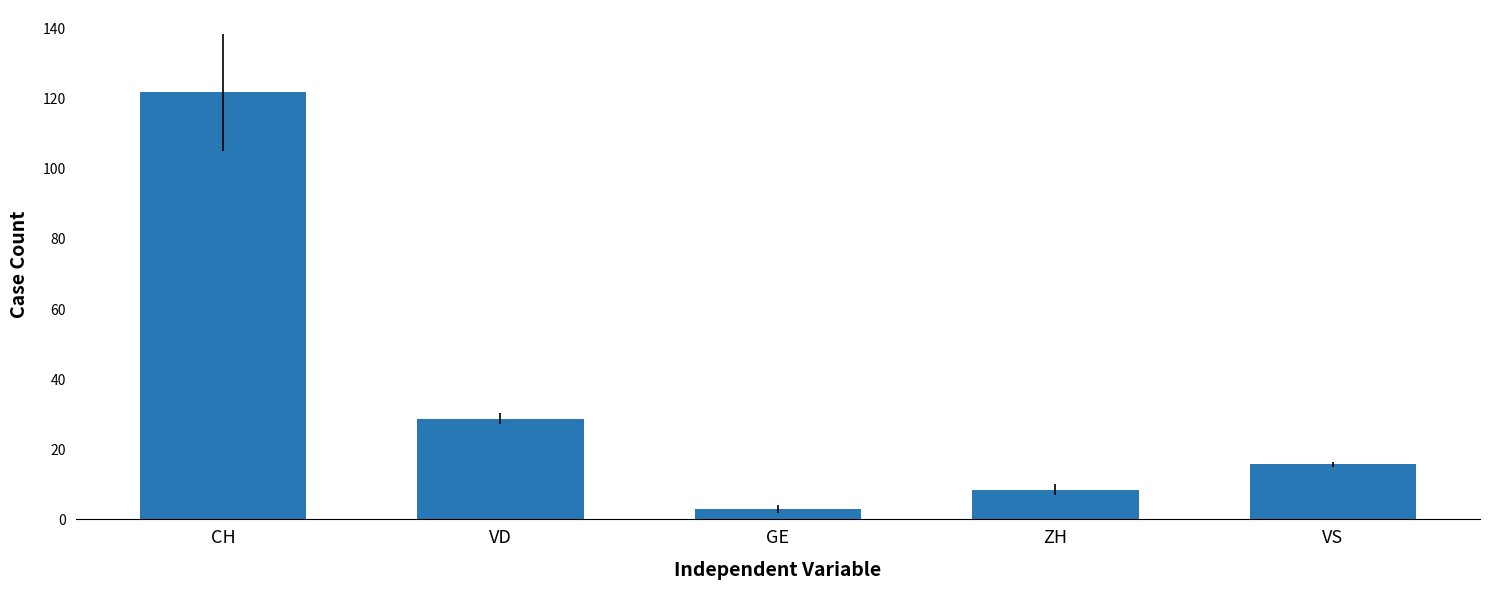

What is the value of the 3rd bar from the left?

3.0